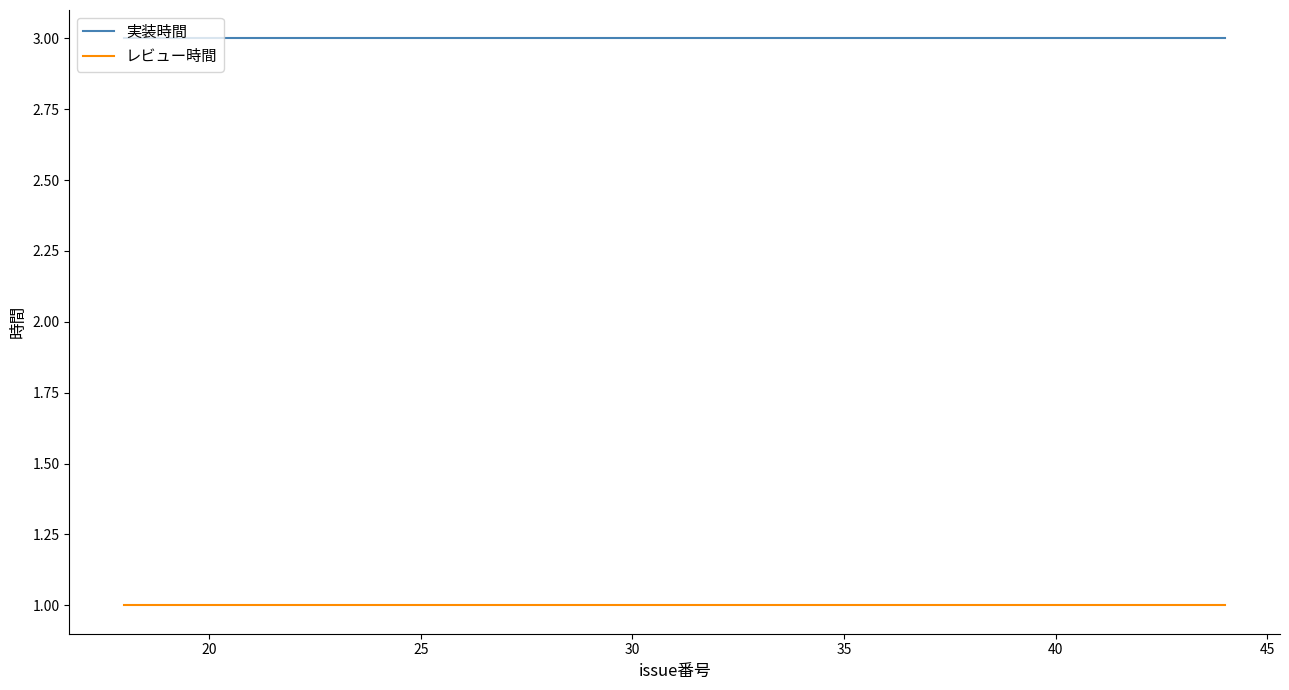

Rank the series by their maximum value, from highest to lowest.

実装時間, レビュー時間